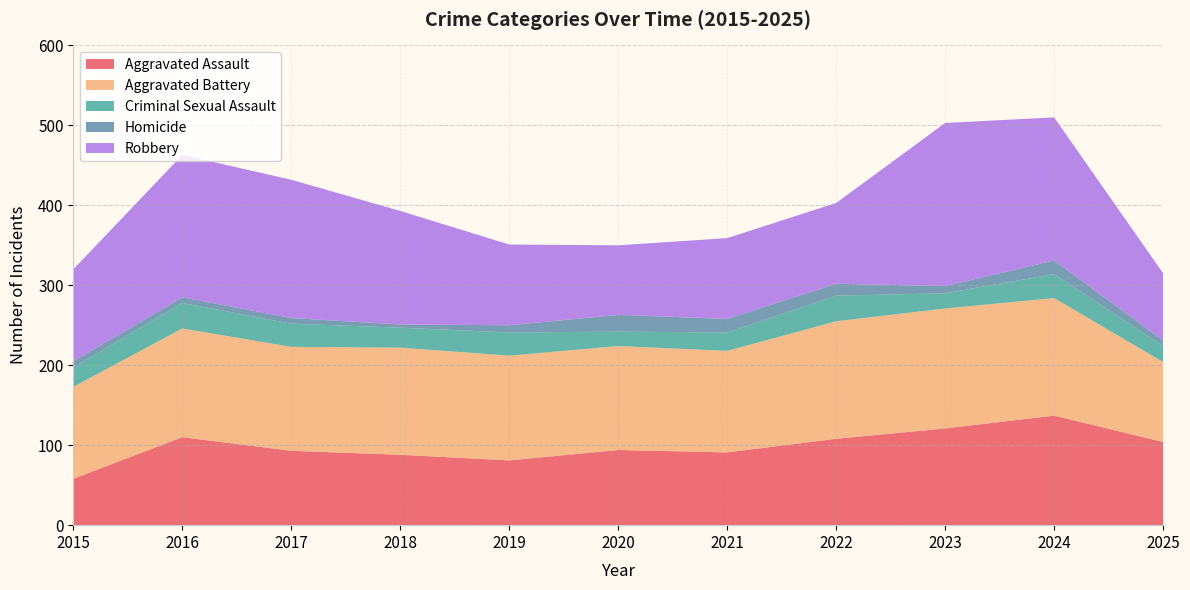

Which series ends up on top after the final intersection of Aggravated Battery and Robbery?

Aggravated Battery